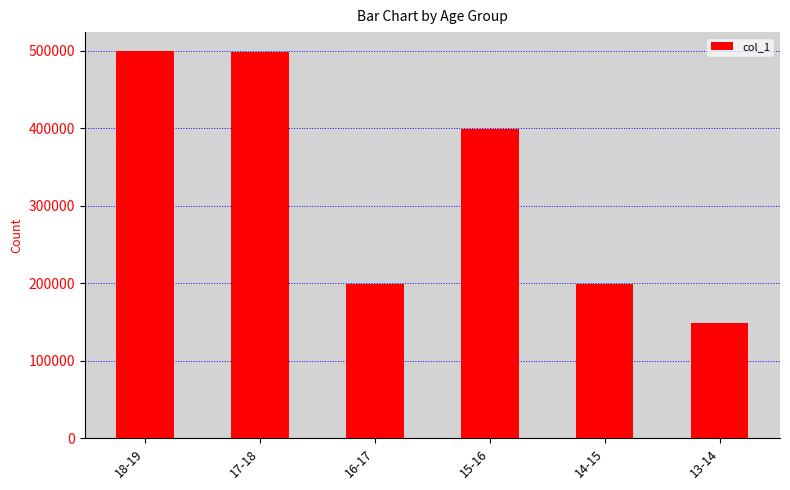

Between 15-16 and 14-15, which is larger?

15-16